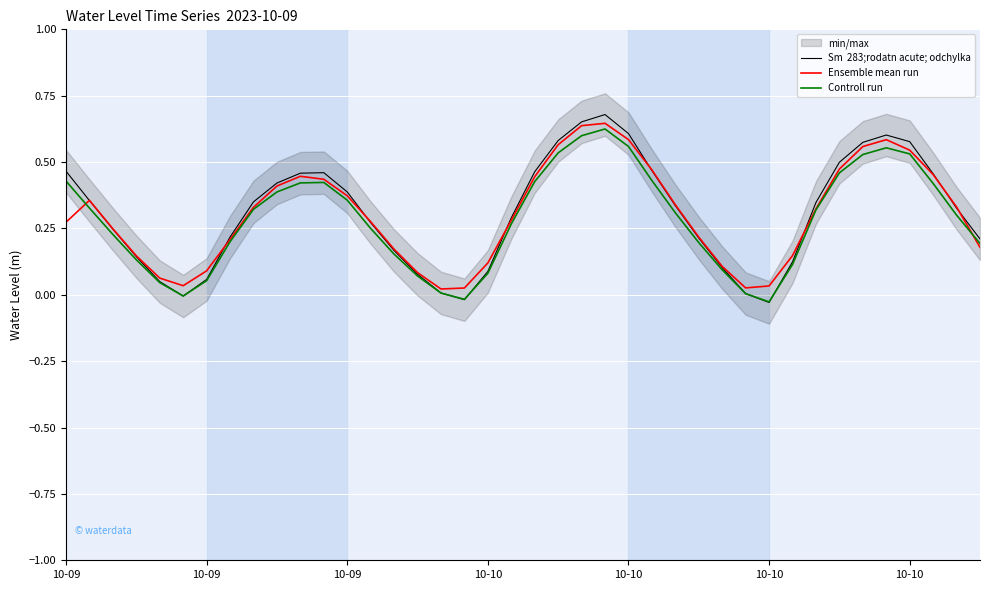

Reading left to right, what are all the values shown in this chart?

Sm  283;rodatn acute; odchylka: 0.5	0.4	0.2	0.1	0.0	-0.0	0.1	0.2	0.4	0.4	0.5	0.5	0.4	0.3	0.2	0.1	0.0	-0.0	0.1	0.3	0.5	0.6	0.7	0.7	0.6	0.5	0.3	0.2	0.1	0.0	-0.0	0.1	0.3	0.5	0.6	0.6	0.6	0.5	0.3	0.2
Ensemble mean run: 0.3	0.4	0.2	0.1	0.1	0.0	0.1	0.2	0.3	0.4	0.4	0.4	0.4	0.3	0.2	0.1	0.0	0.0	0.1	0.3	0.4	0.6	0.6	0.6	0.6	0.5	0.3	0.2	0.1	0.0	0.0	0.1	0.3	0.5	0.6	0.6	0.5	0.5	0.3	0.2
Controll run: 0.4	0.3	0.2	0.1	0.0	-0.0	0.1	0.2	0.3	0.4	0.4	0.4	0.4	0.2	0.2	0.1	0.0	-0.0	0.1	0.3	0.4	0.5	0.6	0.6	0.6	0.4	0.3	0.2	0.1	0.0	-0.0	0.1	0.3	0.5	0.5	0.6	0.5	0.4	0.3	0.2